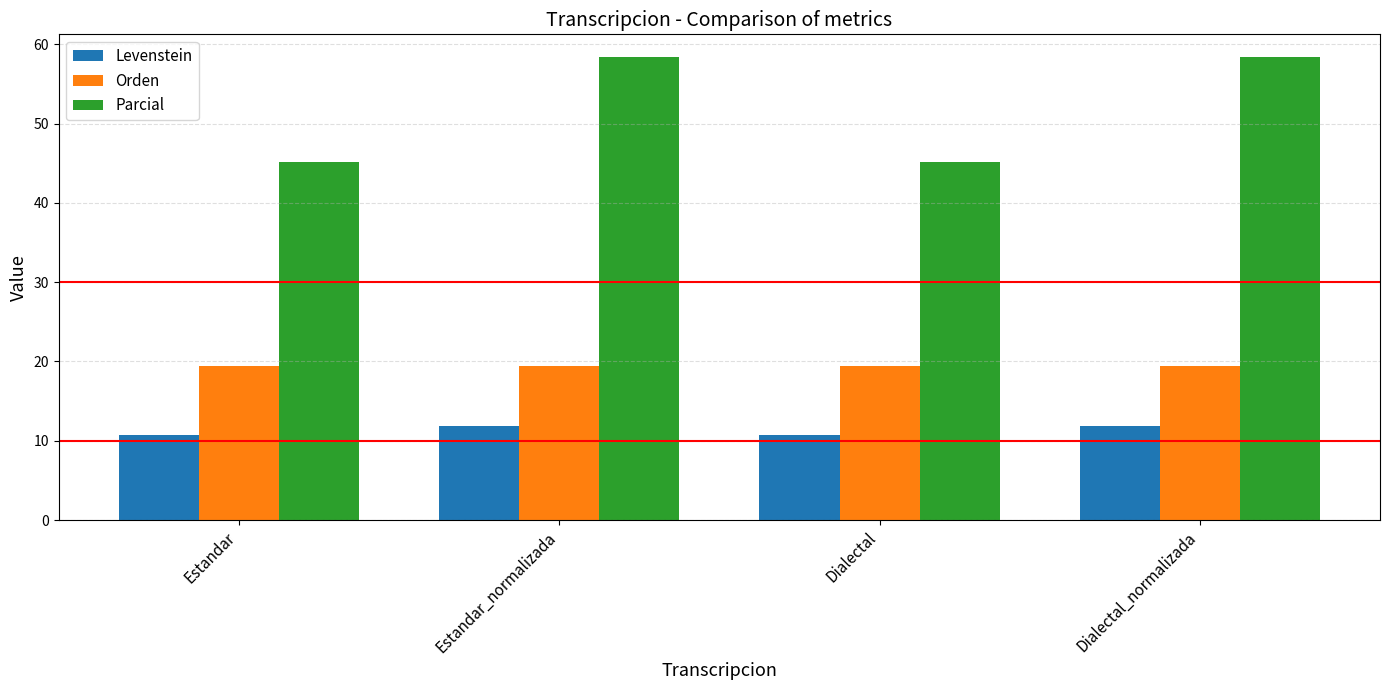

Which series changed the most between Estandar and Dialectal_normalizada?

Parcial